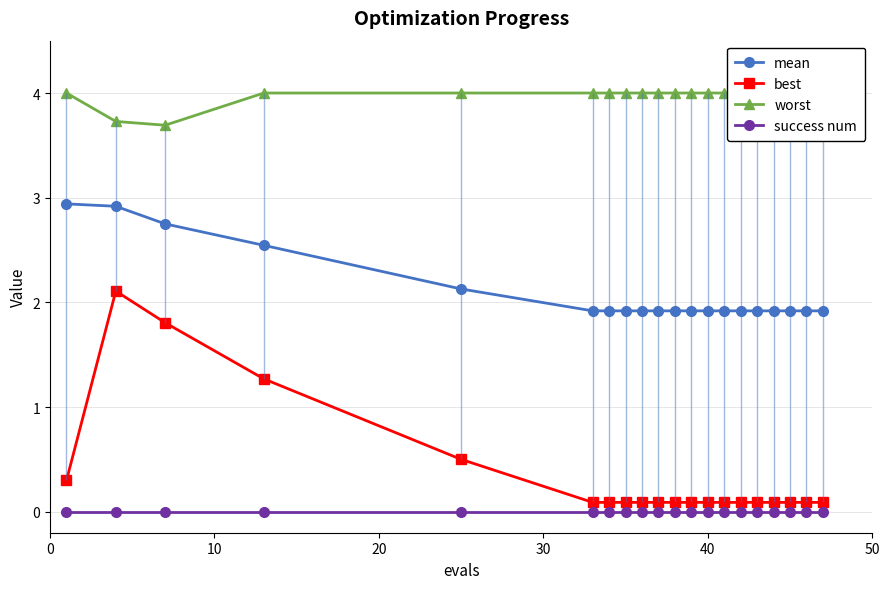

What is the value of the mean point at the 4th from the left?

2.5